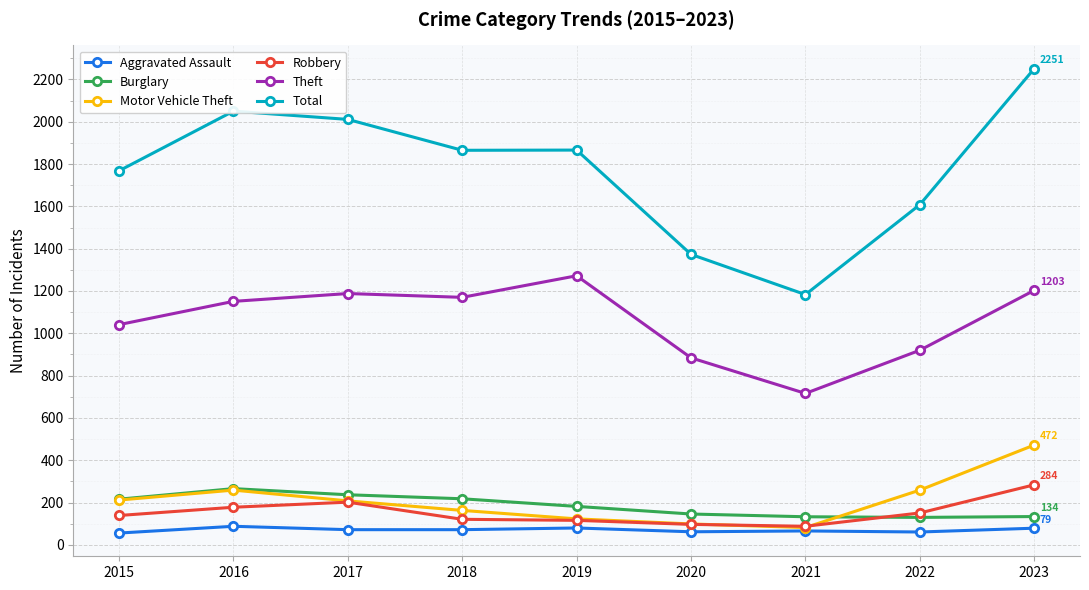

In Aggravated Assault, how many points are higher than both neighbors (excluding endpoints)?

3